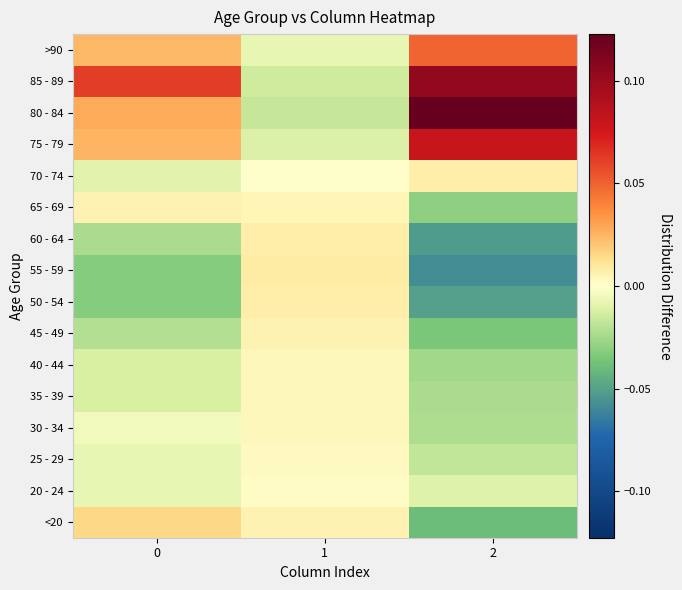

Reading right to left, what are all the values shown in this chart?

<20: 2=-0.0	1=0.0	0=0.0
20 - 24: 2=-0.0	1=0.0	0=-0.0
25 - 29: 2=-0.0	1=0.0	0=-0.0
30 - 34: 2=-0.0	1=0.0	0=-0.0
35 - 39: 2=-0.0	1=0.0	0=-0.0
40 - 44: 2=-0.0	1=0.0	0=-0.0
45 - 49: 2=-0.0	1=0.0	0=-0.0
50 - 54: 2=-0.1	1=0.0	0=-0.0
55 - 59: 2=-0.1	1=0.0	0=-0.0
60 - 64: 2=-0.1	1=0.0	0=-0.0
65 - 69: 2=-0.0	1=0.0	0=0.0
70 - 74: 2=0.0	1=-0.0	0=-0.0
75 - 79: 2=0.1	1=-0.0	0=0.0
80 - 84: 2=0.1	1=-0.0	0=0.0
85 - 89: 2=0.1	1=-0.0	0=0.1
>90: 2=0.0	1=-0.0	0=0.0